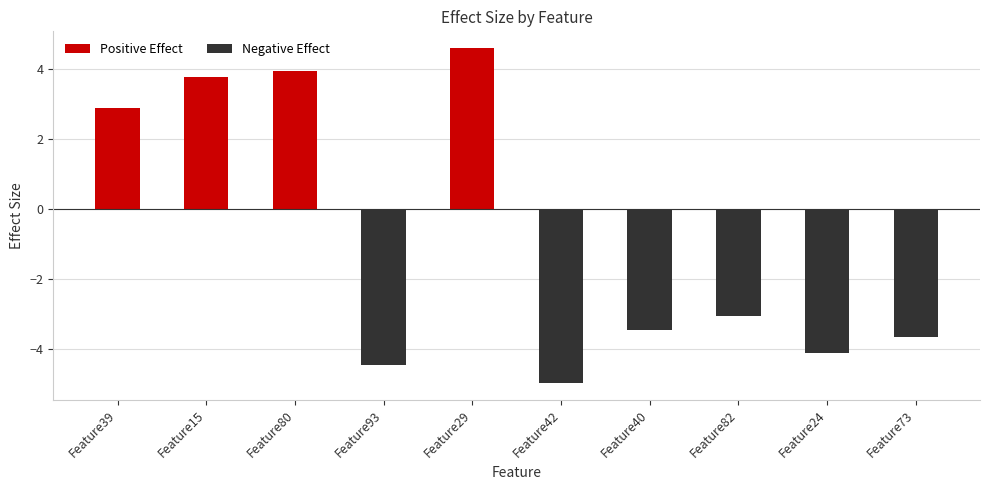

Reading left to right, what are all the values shown in this chart?

2.9	3.8	3.9	-4.4	4.6	-5.0	-3.4	-3.1	-4.1	-3.7